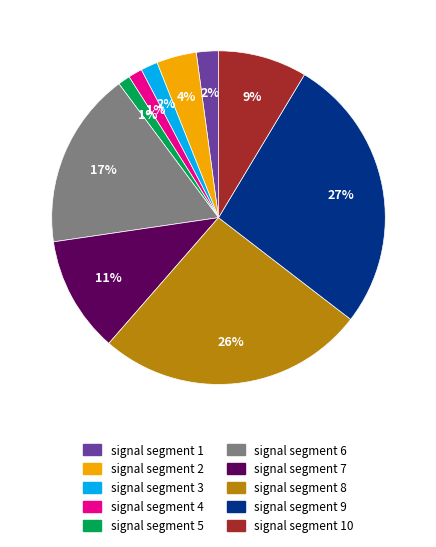

Count the number of slices in the pie.

10